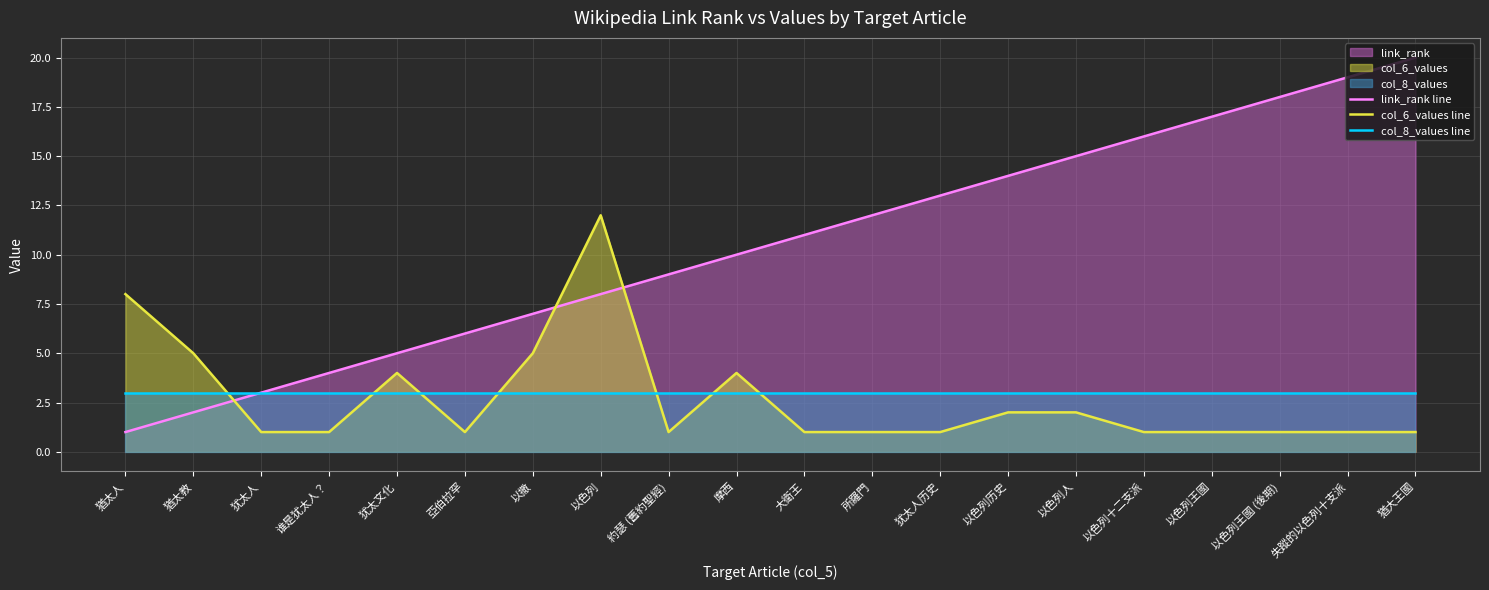

Rank the series at 約瑟 (舊約聖經) from lowest to highest value.

col_6_values line, col_8_values line, link_rank line